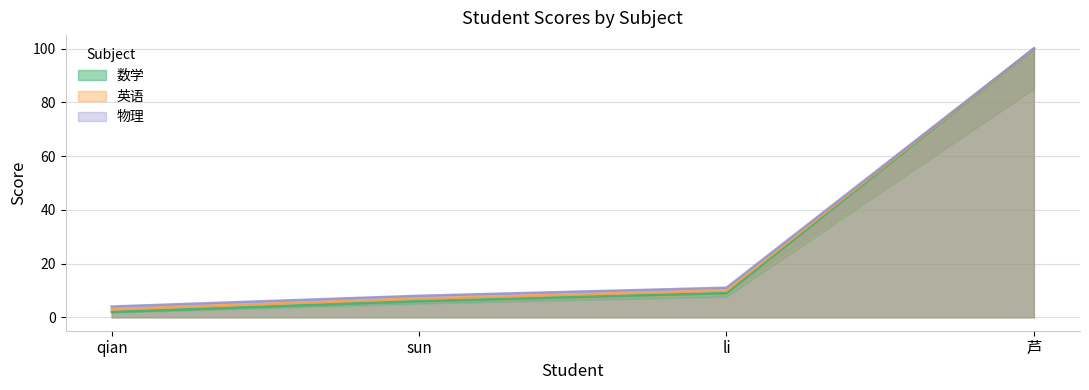

List the series in order of their overall mean, lowest first.

数学, 英语, 物理